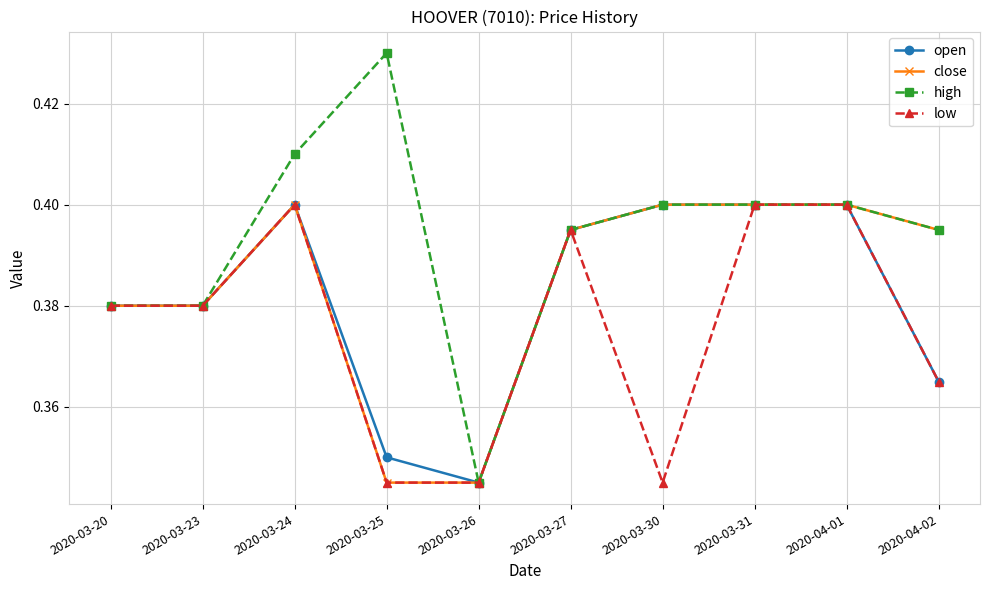

The close series shows 0.6 at 2020-03-20. True or false?

False